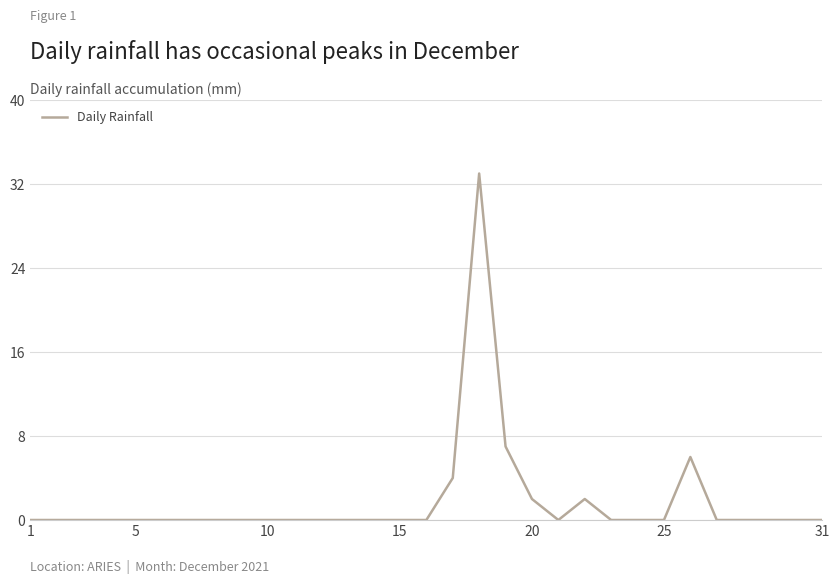

What is the maximum value shown in the chart?

33